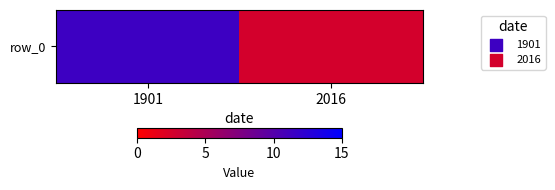

Which label corresponds to the smallest value in the chart?

2016